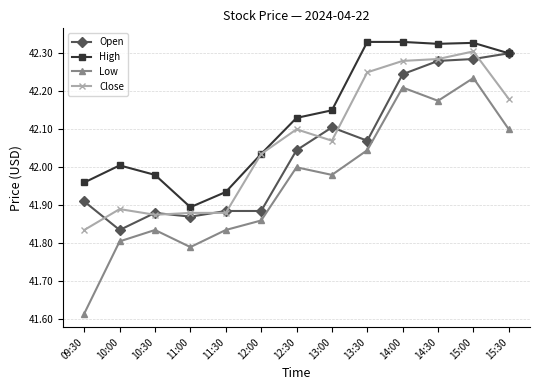

True or false: Low has a value of 20.7 at 14:00.

False